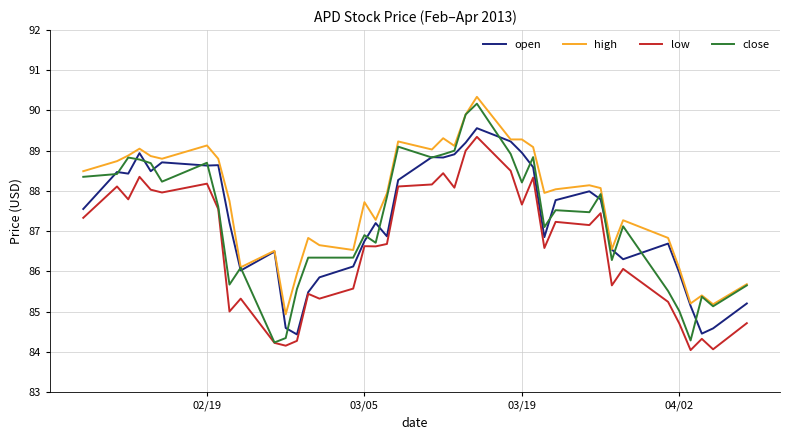

True or false: low and high intersect in this chart.

False